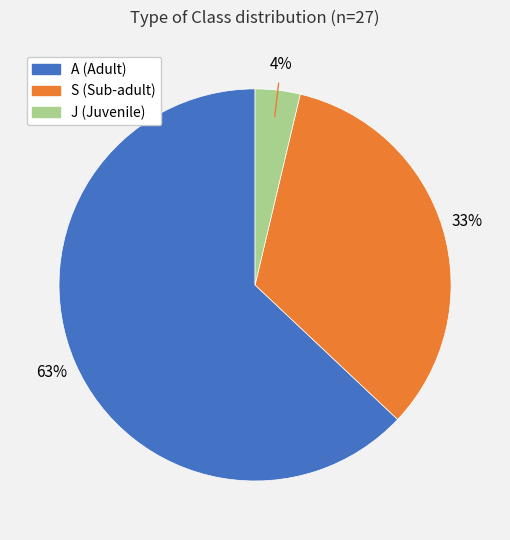

How many segments does this pie chart have?

3